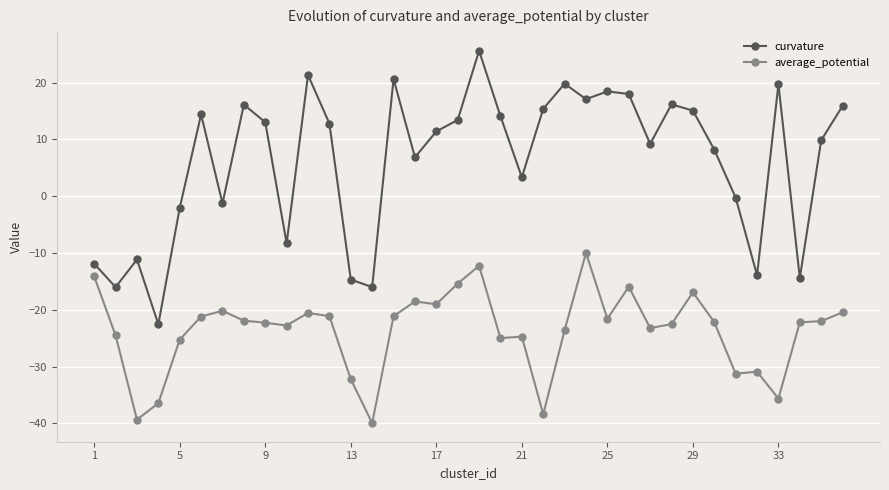

Which series has the widest spread of values?

curvature